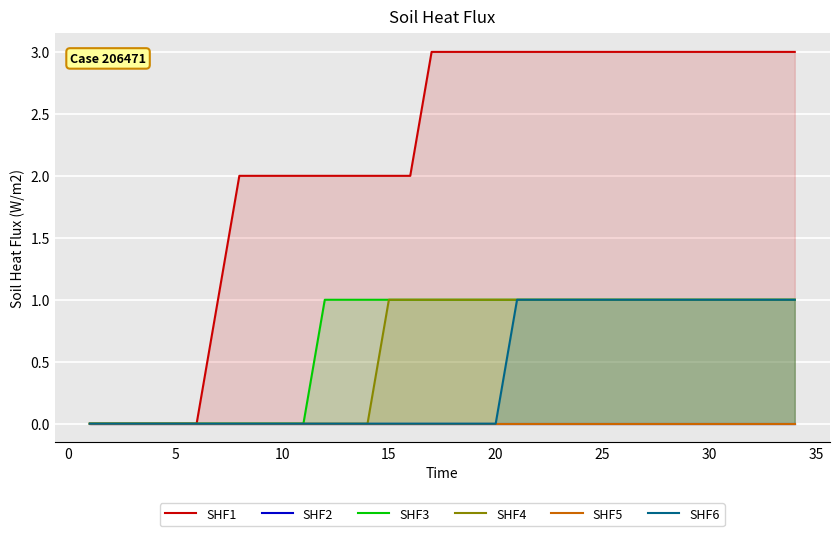

Which series changed the most between 0 and 5?

SHF1